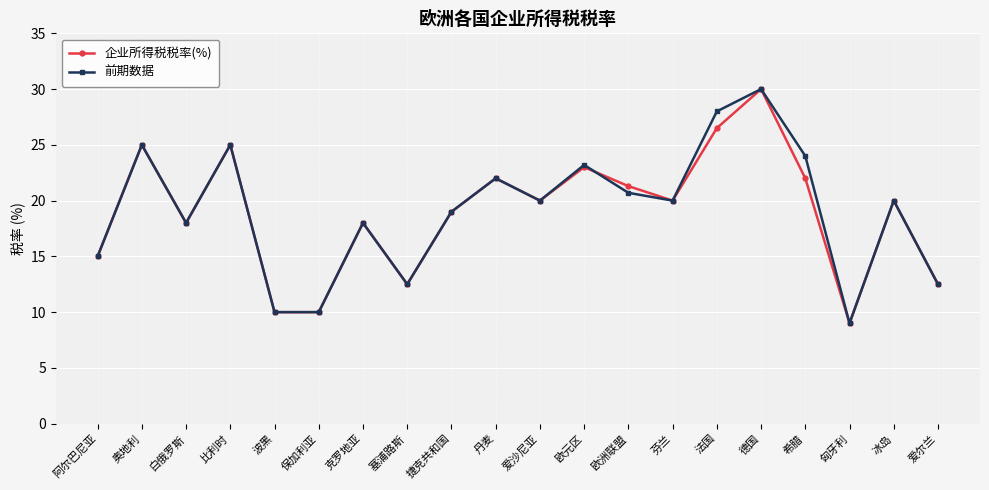

True or false: 前期数据 has more than 1 interior local peaks.

True